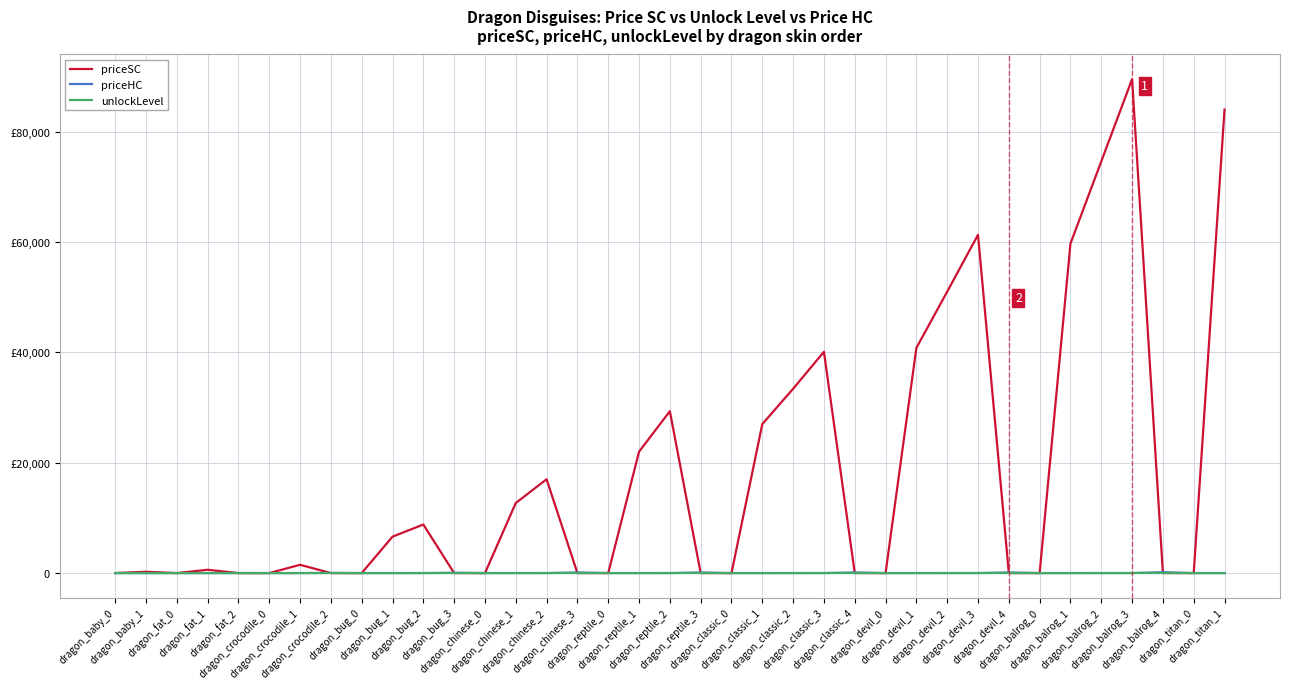

What are all the series names shown in the legend?

priceSC, priceHC, unlockLevel